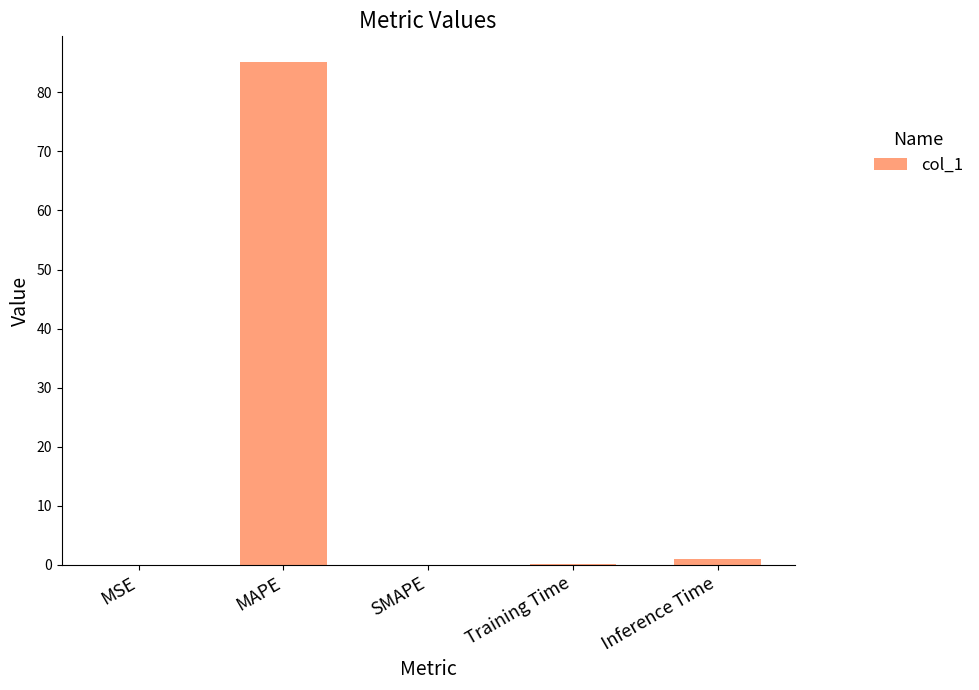

The value at MAPE is 39.2. True or false?

False